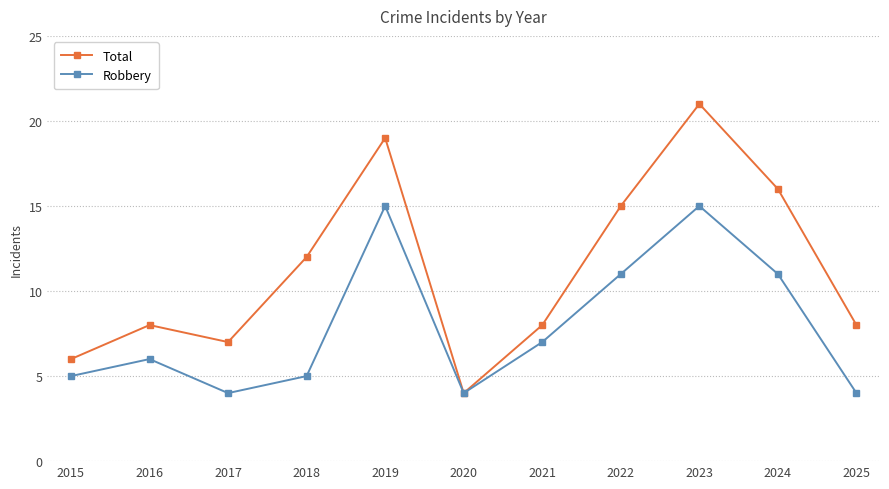

Which category has the highest value across all series?

2023